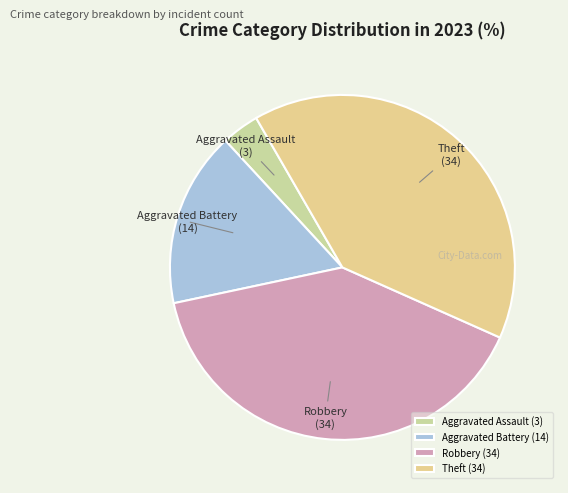

Is it true that Theft is 27% of the pie?

False